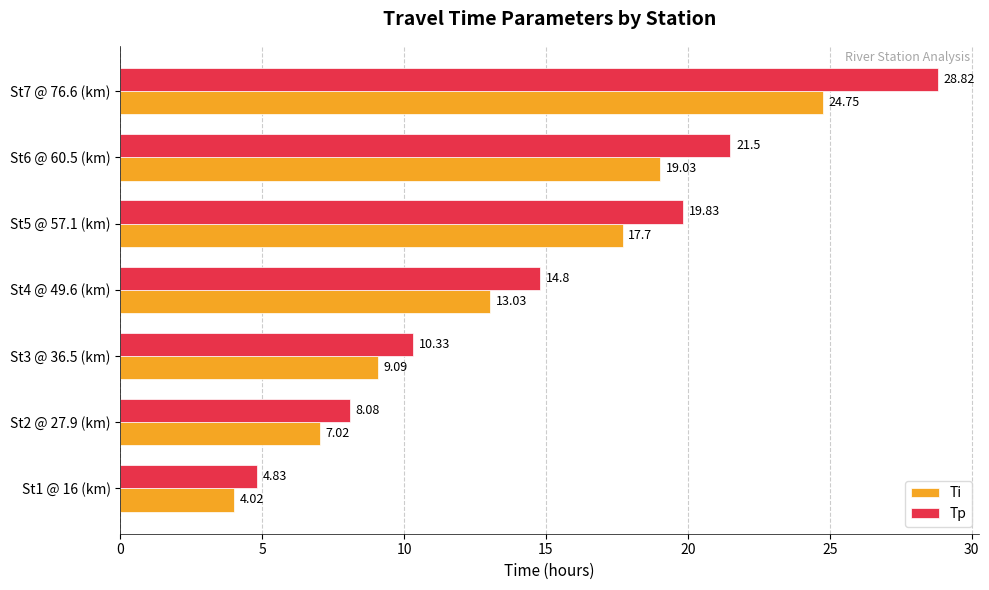

How many values in the Tp series exceed 14?

4